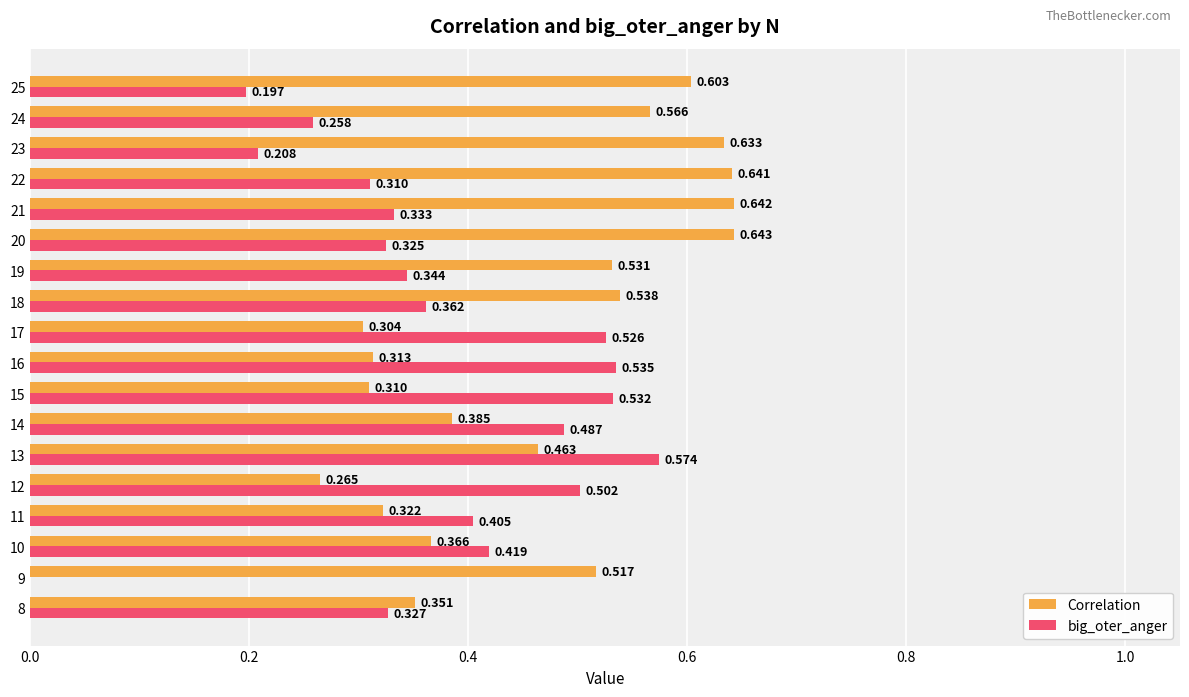

Is the value of big_oter_anger at 12 greater than the value of Correlation at 16?

Yes